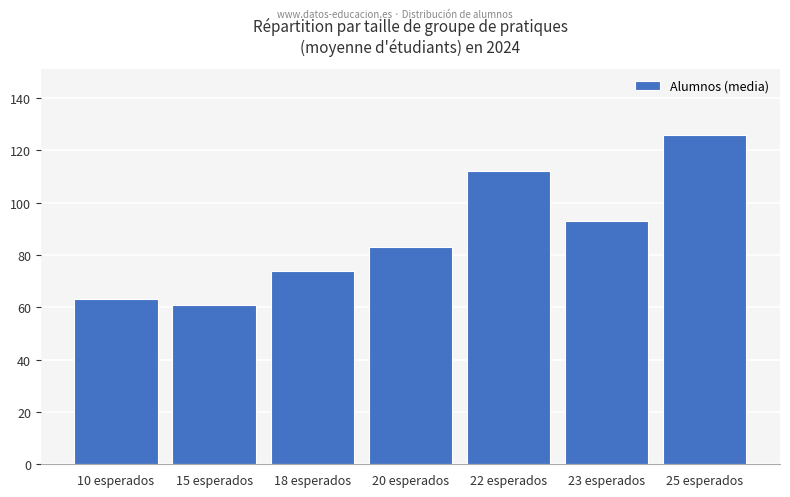

What is the greatest value displayed?

126